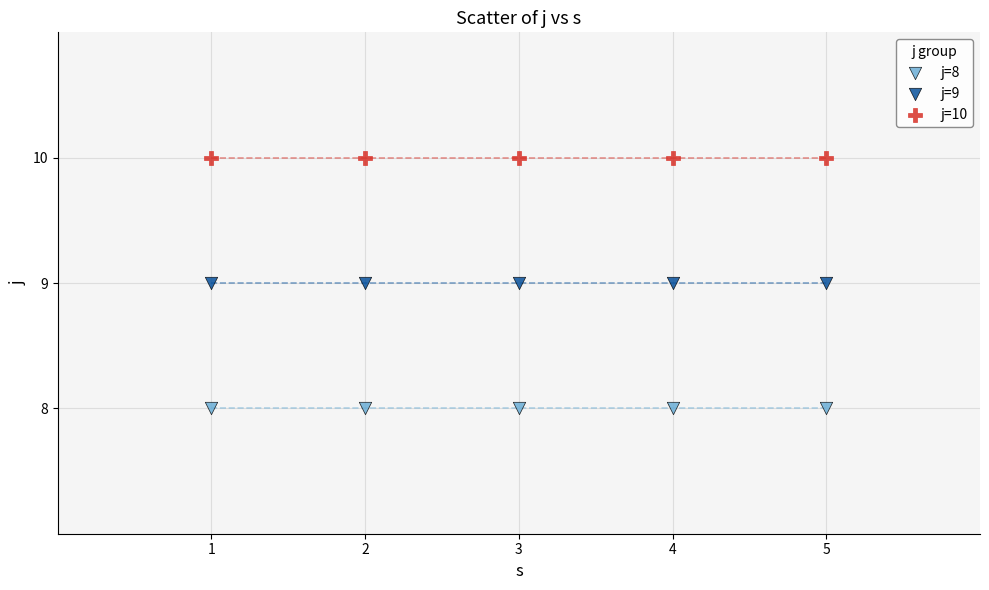

Which series contains the lowest Y value?

j=8